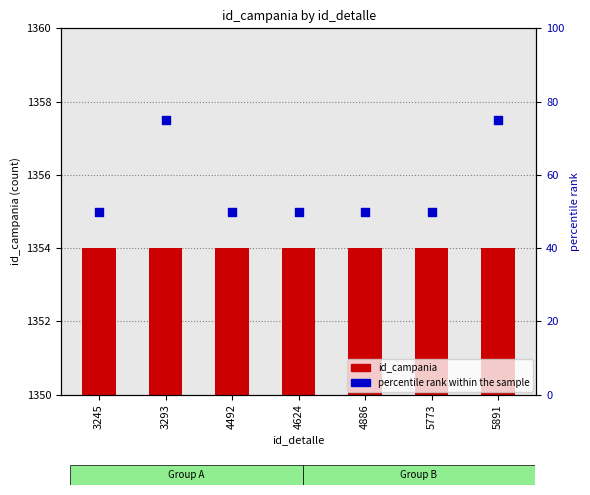

Which series contains the lowest Y value?

id_campania